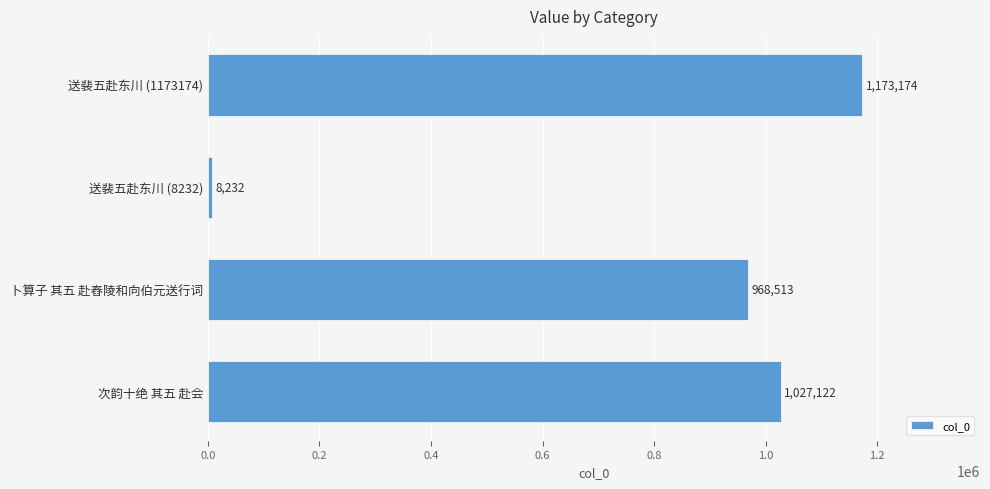

Reading top to bottom, extract all data points from this chart.

送裴五赴东川 (1173174)=1173174	送裴五赴东川 (8232)=8232	卜算子 其五 赴舂陵和向伯元送行词=968513	次韵十绝 其五 赴会=1027122